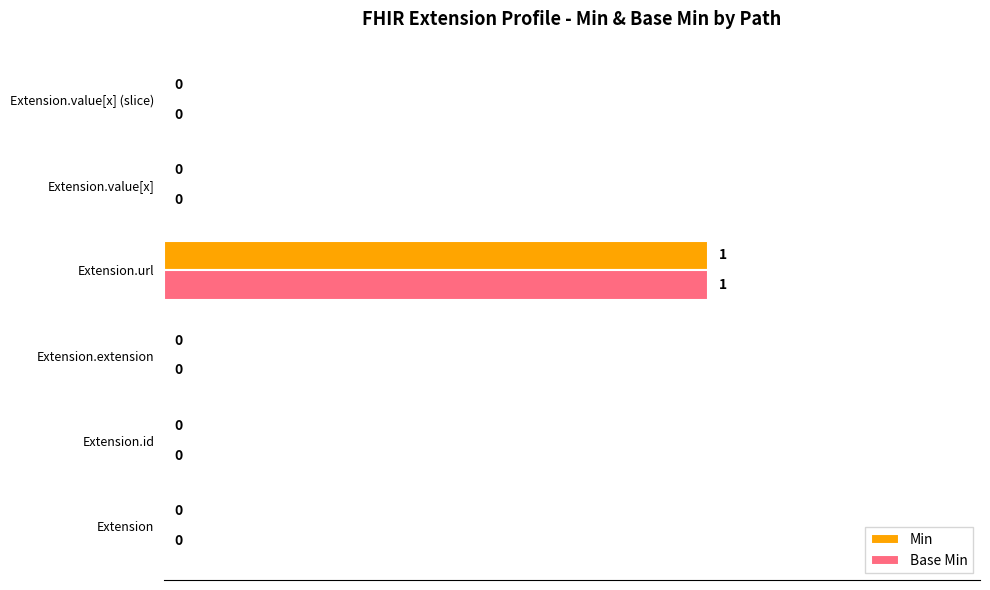

At which category is the sum across all series the highest?

Extension.url